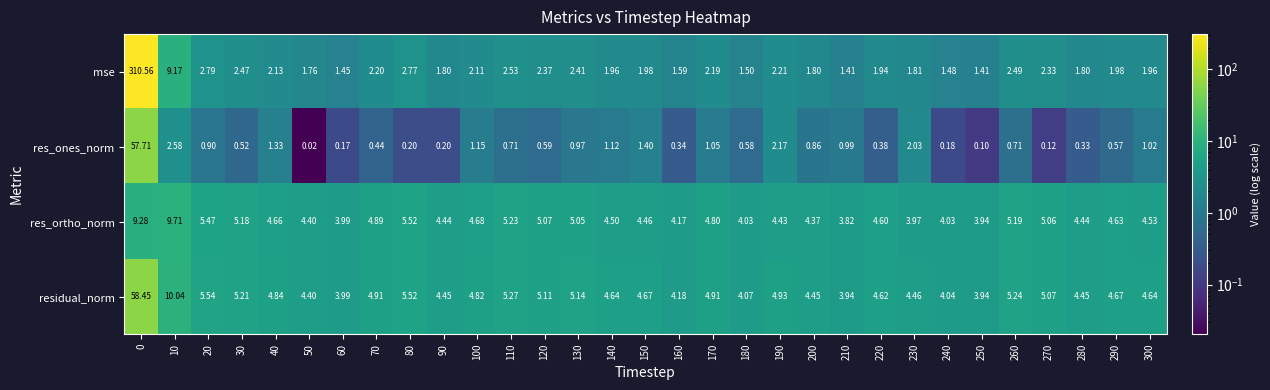

Is the value of mse at 220 greater than the value of residual_norm at 290?

No